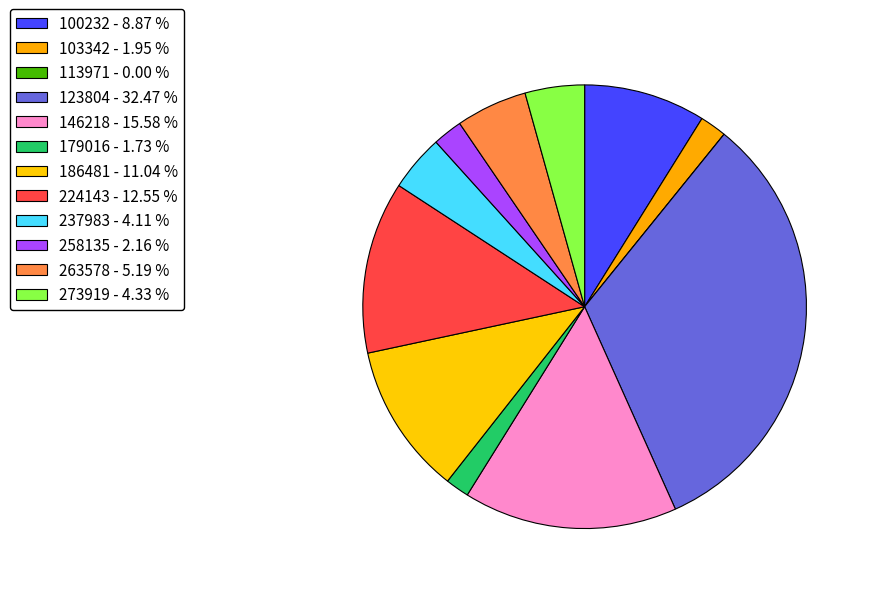

What percentage is NOT represented by 224143?

87.4%